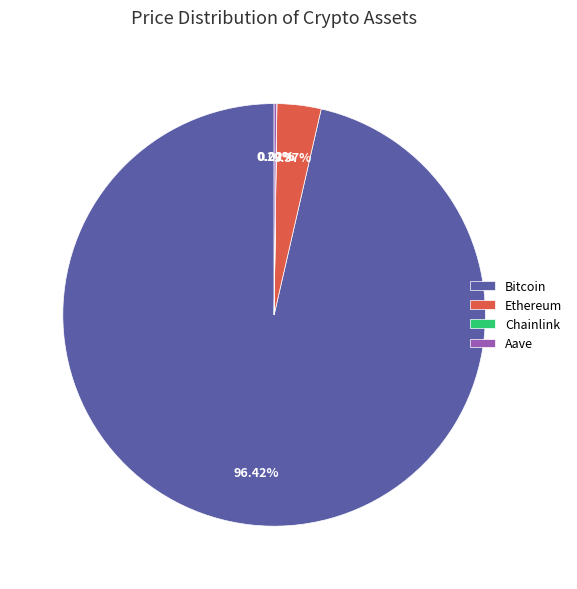

To the nearest percent, what is the difference between the largest and smallest slice percentages?

96%